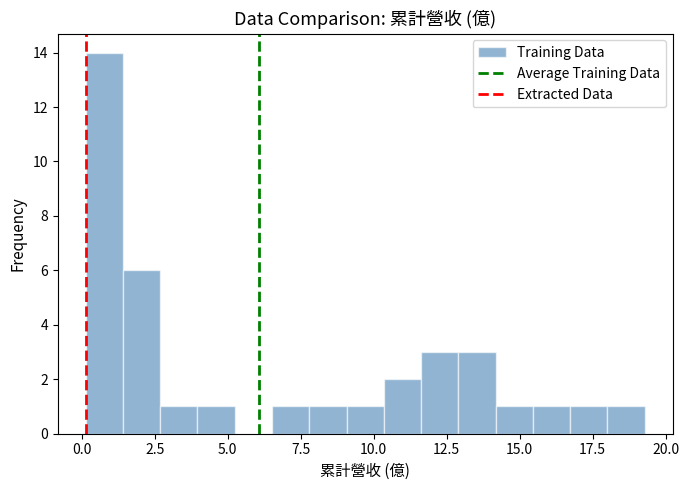

Read against the x-axis, roughly where is the centre of the tallest bar?

1.0